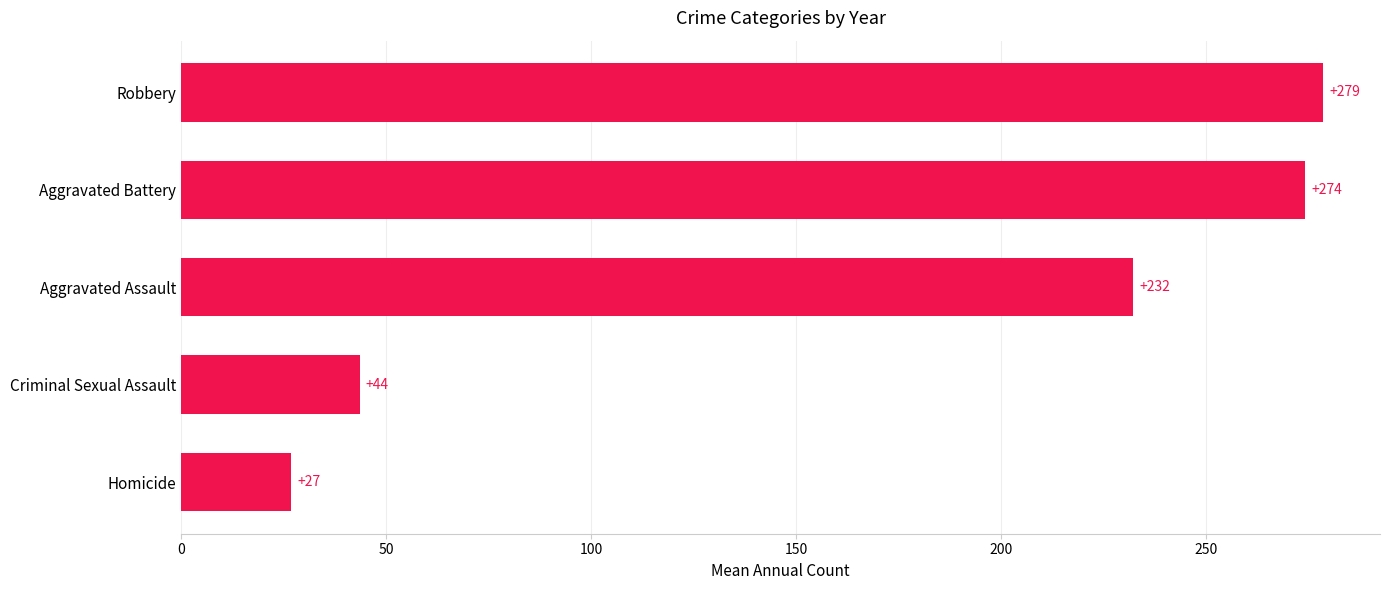

What is the ratio of the value at Homicide to the value at Criminal Sexual Assault?

0.6